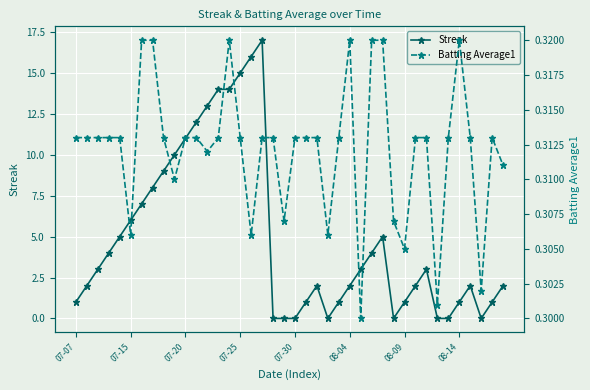

Is it true that Streak equals 2 at 08-04?

True